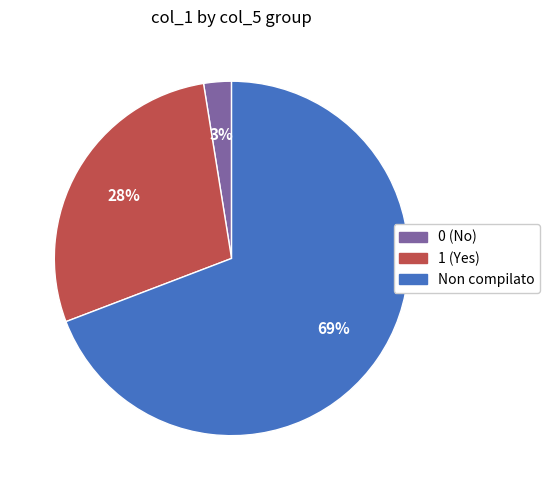

Is there a majority slice in this chart?

Yes